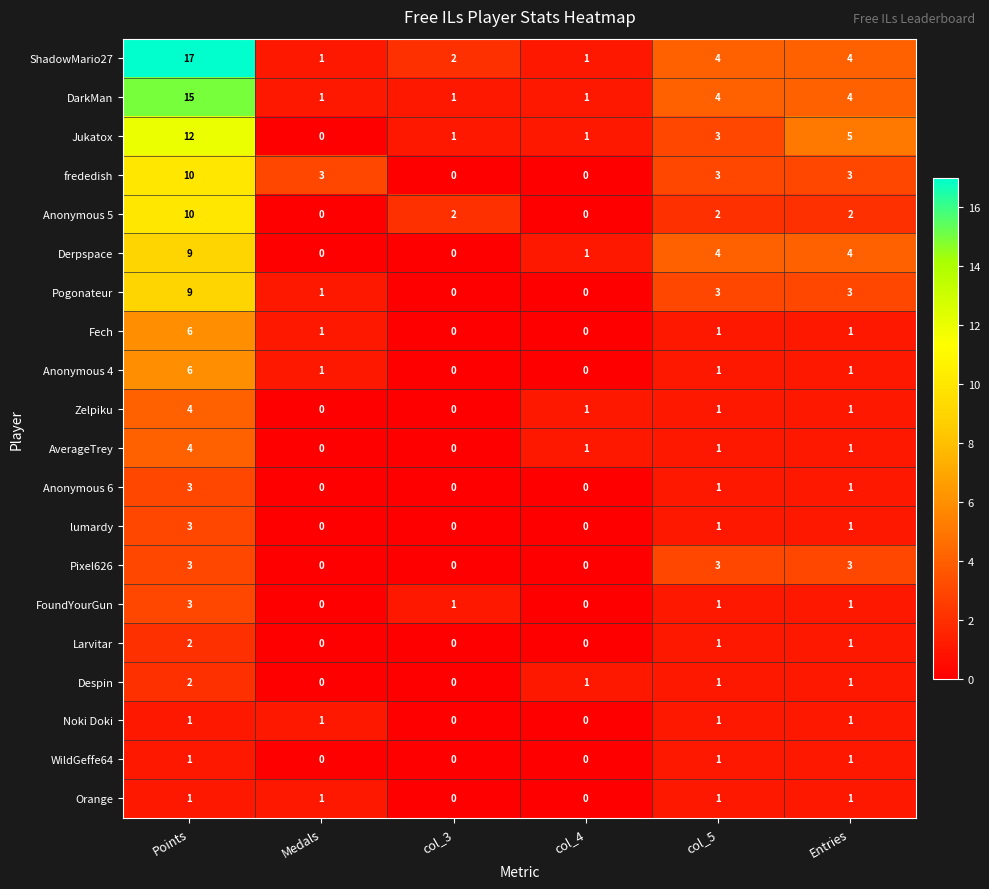

What is the difference between the Anonymous 4 values at Points and col_4?

6